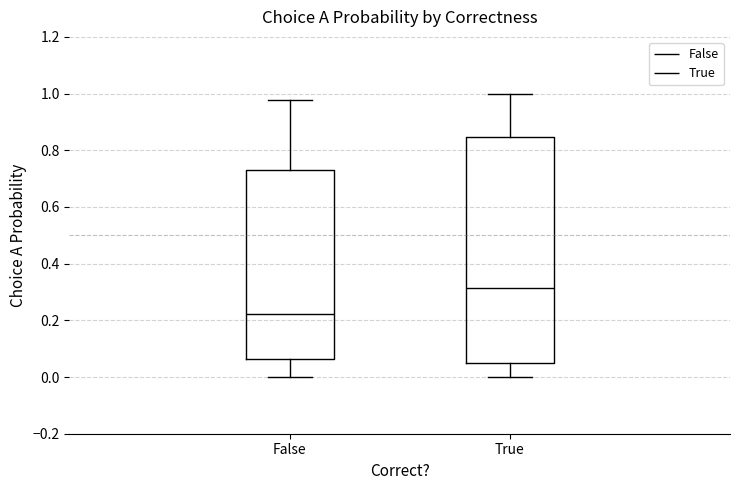

Where does the median line of the box for True sit on the y-axis? The values are not printed on the chart, so give them approximately, as read against the axis.

0.32